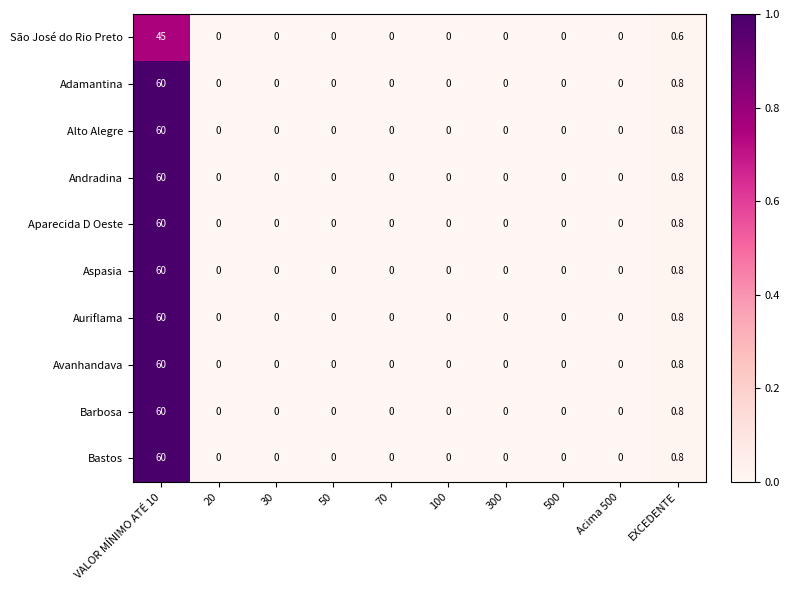

What is the sum of all Aspasia values?

60.8